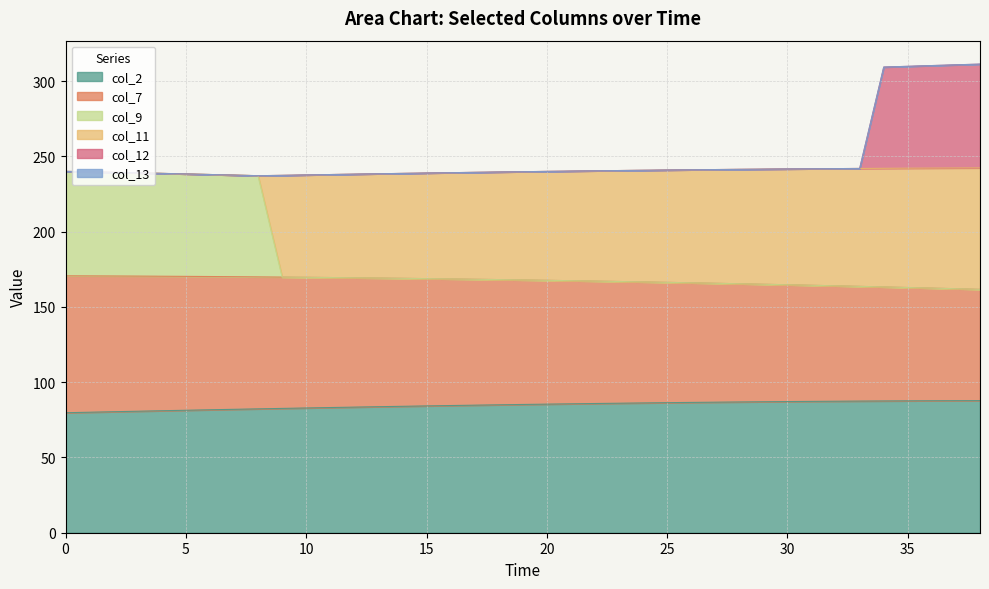

True or false: col_7 and col_1 intersect in this chart.

False